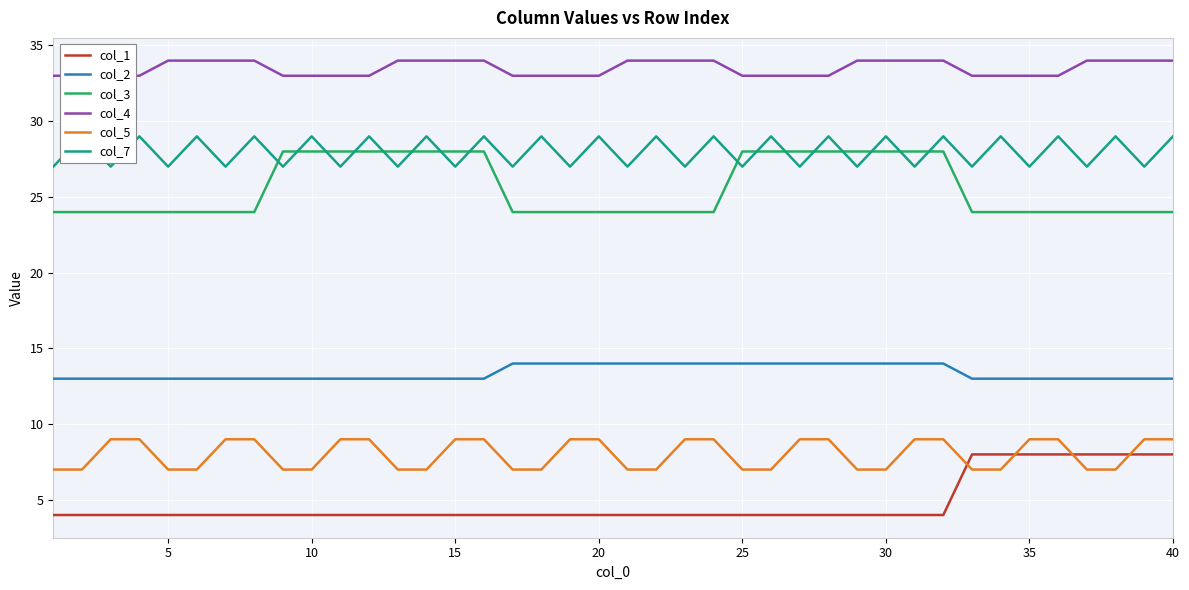

What is the maximum value for col_2?

14